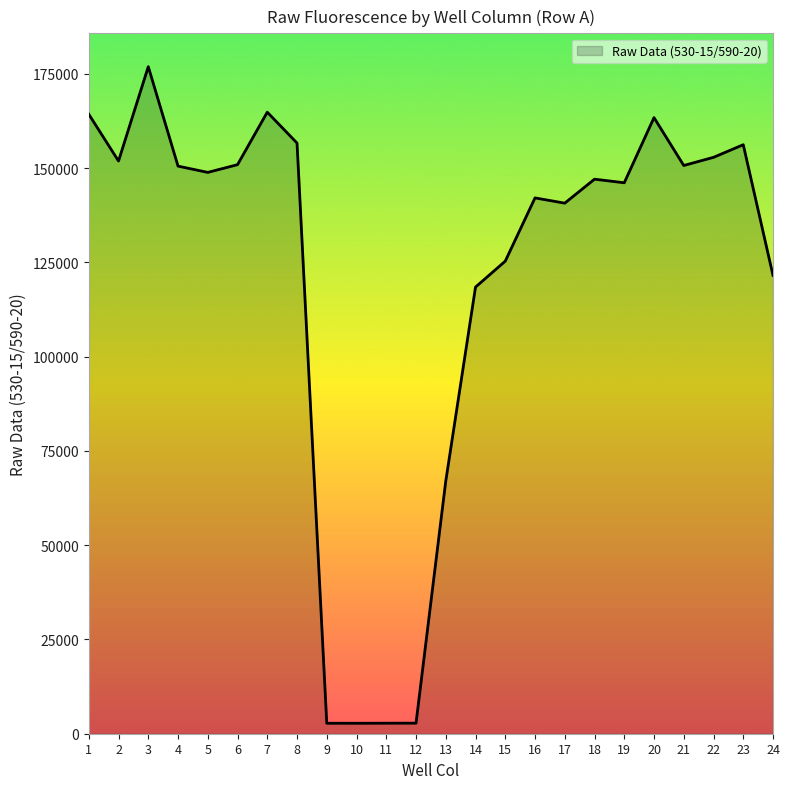

What is the difference between the maximum and minimum values?

174151